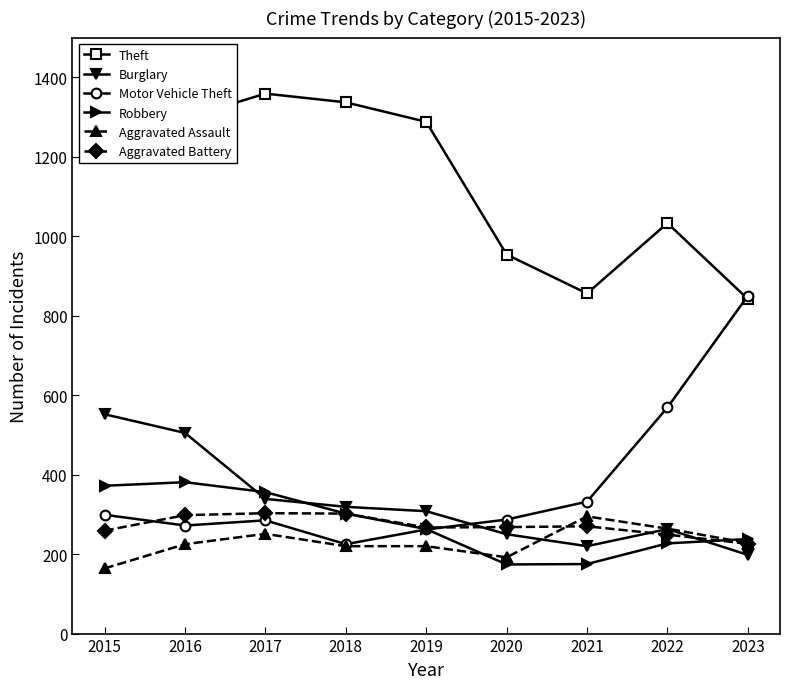

Which series changed the most between 2021 and 2023?

Motor Vehicle Theft